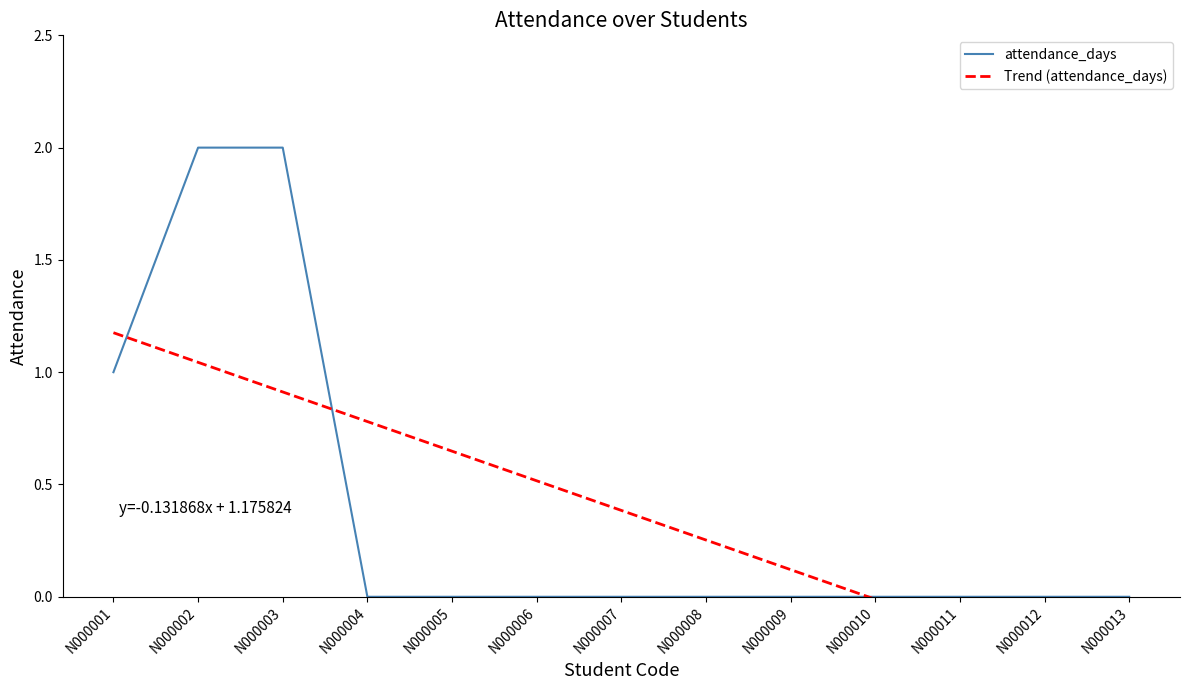

True or false: attendance_days has more than 0 interior local peaks.

False